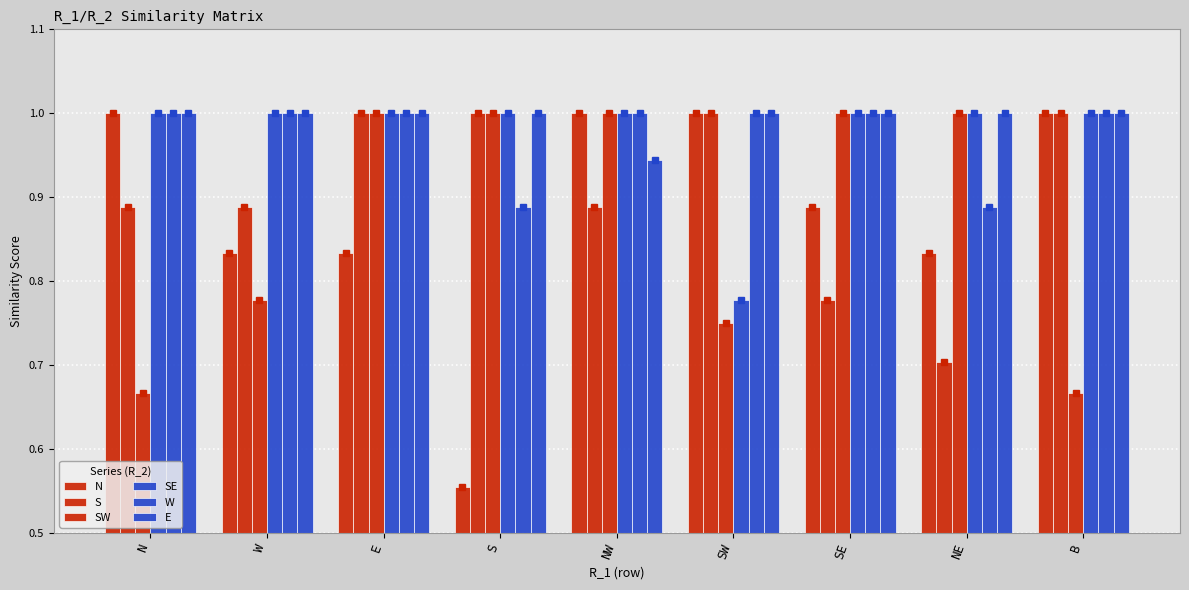

Reading right to left, what are all the values shown in this chart?

N: 1.0	0.8	0.9	1.0	1.0	0.6	0.8	0.8	1.0
S: 1.0	0.7	0.8	1.0	0.9	1.0	1.0	0.9	0.9
SW: 0.7	1.0	1.0	0.8	1.0	1.0	1.0	0.8	0.7
SE: 1.0	1.0	1.0	0.8	1.0	1.0	1.0	1.0	1.0
W: 1.0	0.9	1.0	1.0	1.0	0.9	1.0	1.0	1.0
E: 1.0	1.0	1.0	1.0	0.9	1.0	1.0	1.0	1.0